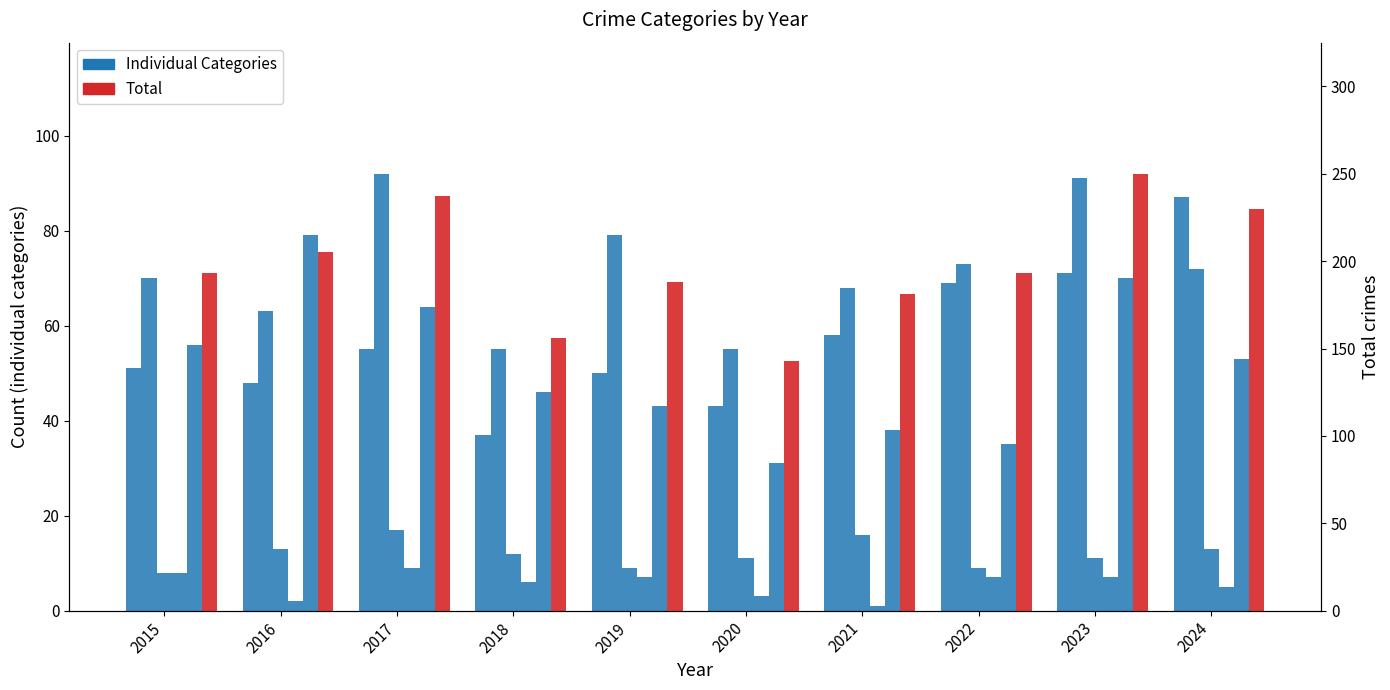

What is the total value across all series at 2019?

238